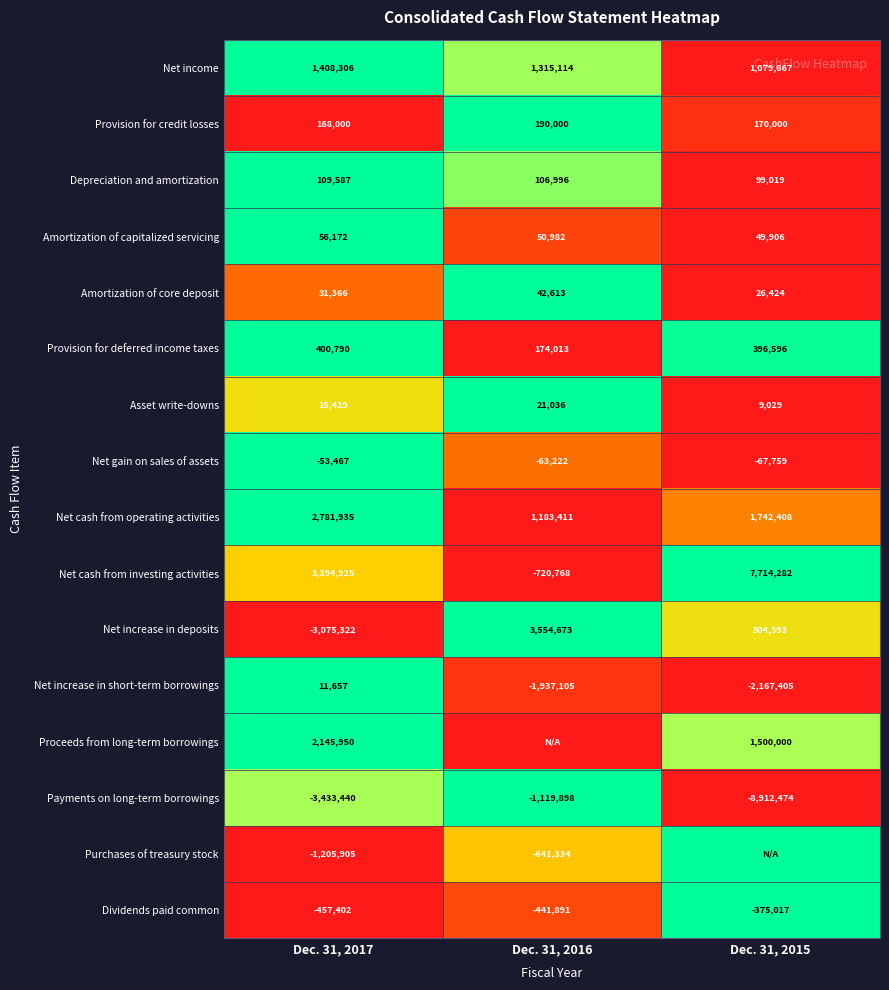

Is it true that Provision for deferred income taxes equals 1.7 at Dec. 31, 2017?

False